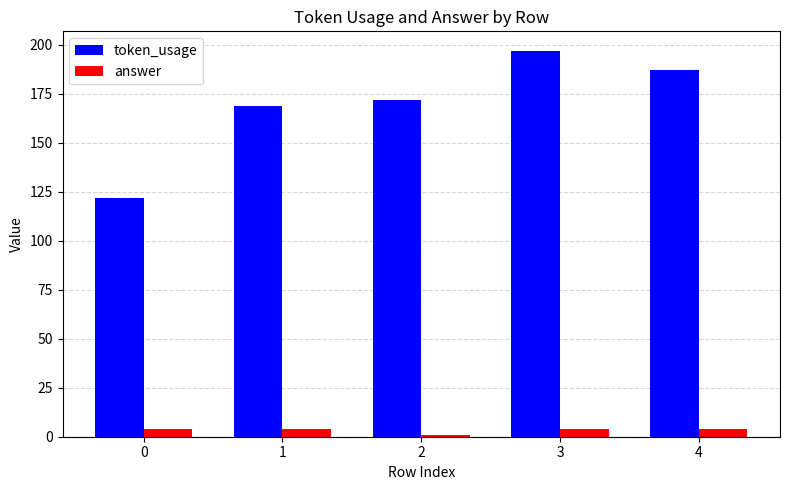

The value of token_usage at 2 is 68. True or false?

False